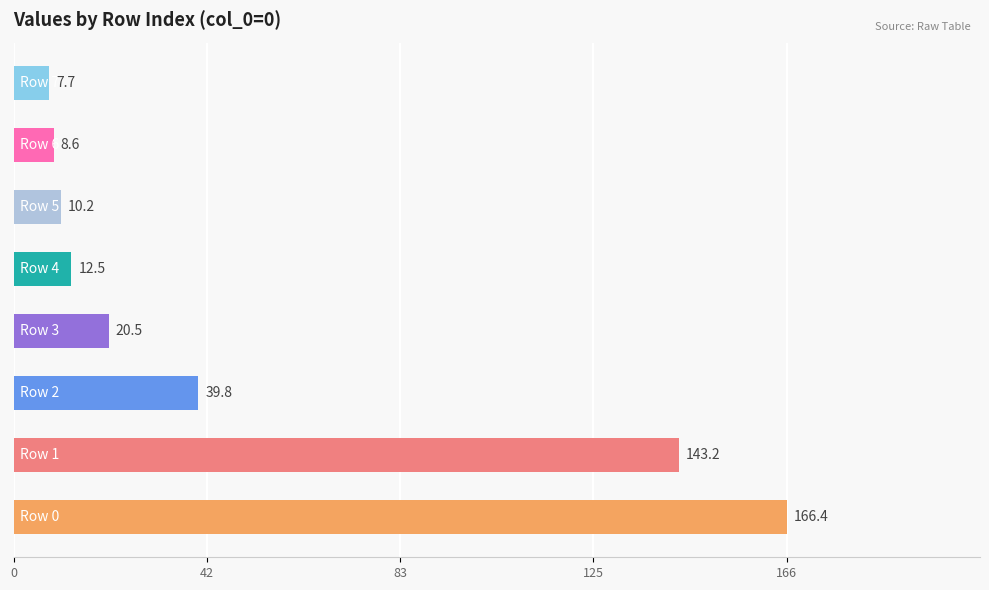

Count the number of data series in this chart.

1